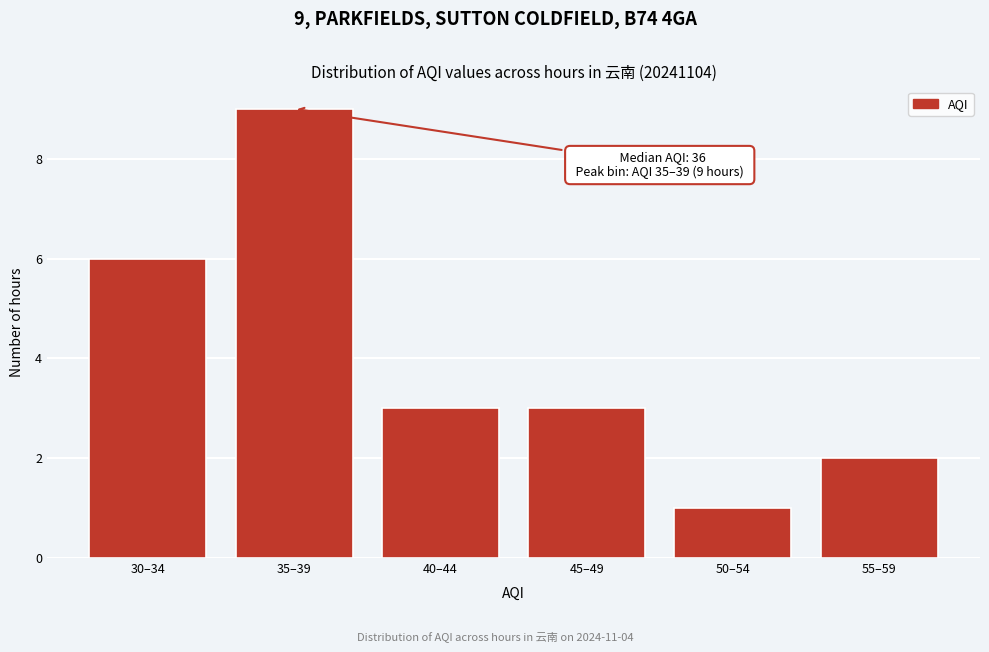

Reading left to right, what are all the values shown in this chart?

30–34=6	35–39=9	40–44=3	45–49=3	50–54=1	55–59=2